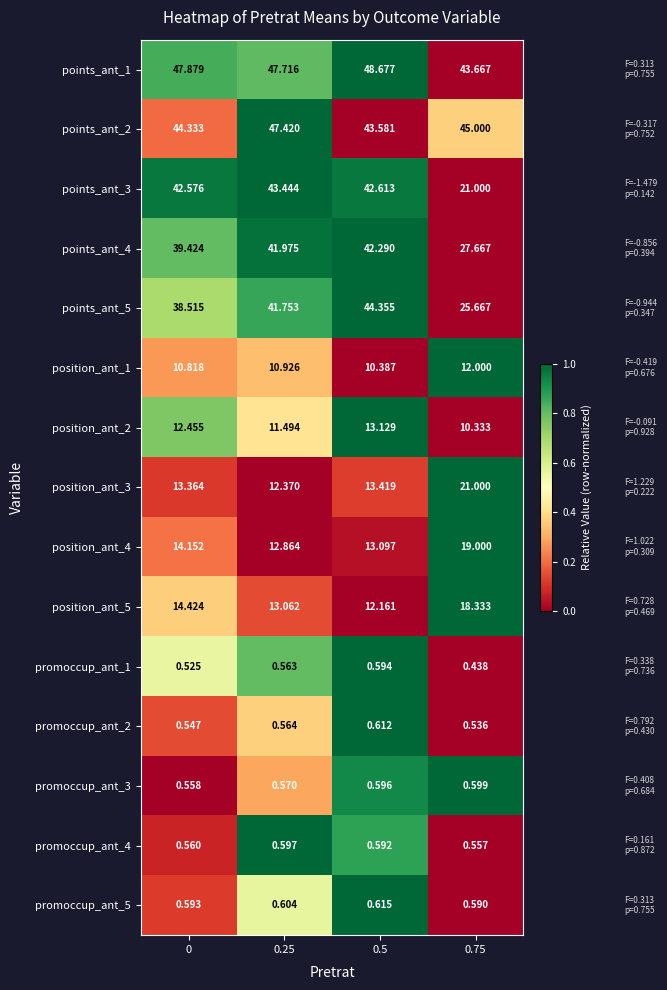

At which category is the sum across all series the highest?

0.5